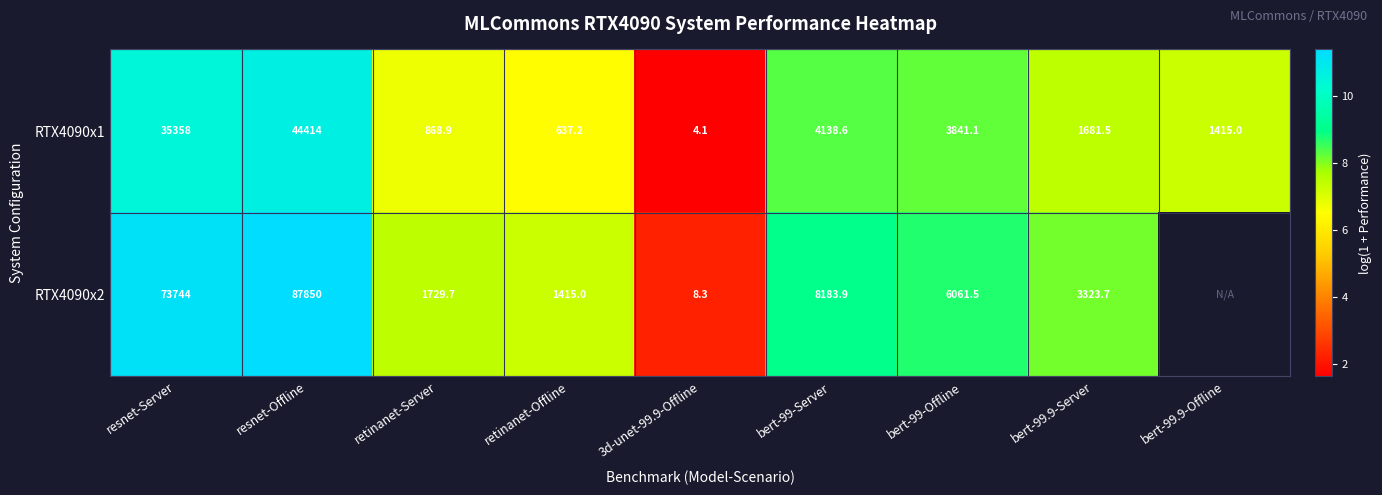

At retinanet-Offline, list the series in order from smallest to largest.

RTX4090x1, RTX4090x2